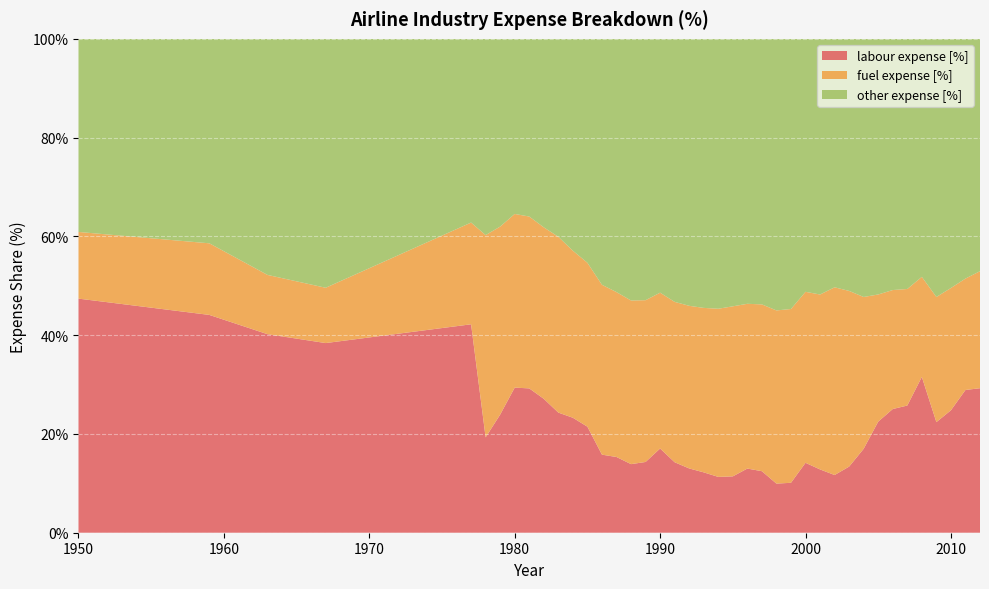

Reading left to right, what are all the values shown in this chart?

labour expense [%]: 47.4	44.1	40.2	38.4	42.2	19.3	23.9	29.4	29.2	27.1	24.3	23.3	21.5	15.8	15.3	13.9	14.3	17.0	14.3	13.0	12.2	11.3	11.4	13.0	12.5	9.9	10.1	14.2	12.8	11.7	13.4	17.0	22.5	25.0	25.8	31.5	22.4	24.8	28.9	29.3
fuel expense [%]: 13.5	14.5	12.0	11.2	20.6	41.0	38.1	35.2	34.8	34.7	35.6	33.8	33.2	34.4	33.4	33.1	32.8	31.6	32.5	32.9	33.3	34.0	34.4	33.4	33.8	35.1	35.2	34.6	35.4	38.0	35.6	30.7	25.7	24.1	23.6	20.3	25.3	24.8	22.6	23.7
other expense [%]: 39.1	41.4	47.8	50.4	37.2	39.7	38.0	35.5	36.0	38.2	40.1	42.9	45.3	49.8	51.3	53.0	52.9	51.4	53.3	54.1	54.5	54.7	54.2	53.6	53.8	55.0	54.7	51.2	51.8	50.3	51.0	52.3	51.8	50.9	50.6	48.2	52.3	50.4	48.5	47.0